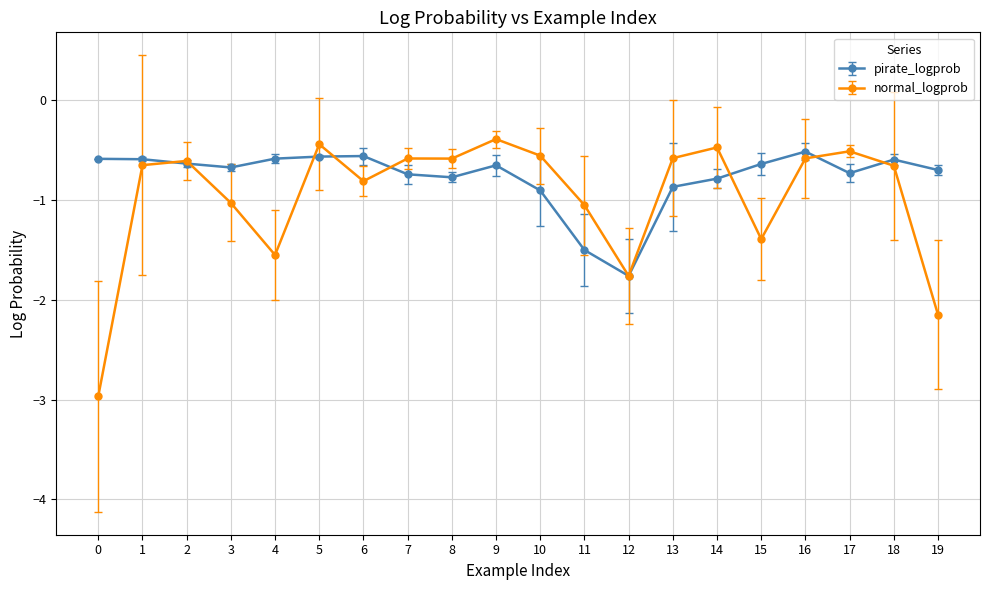

How many intersections are there between pirate_logprob and normal_logprob?

8